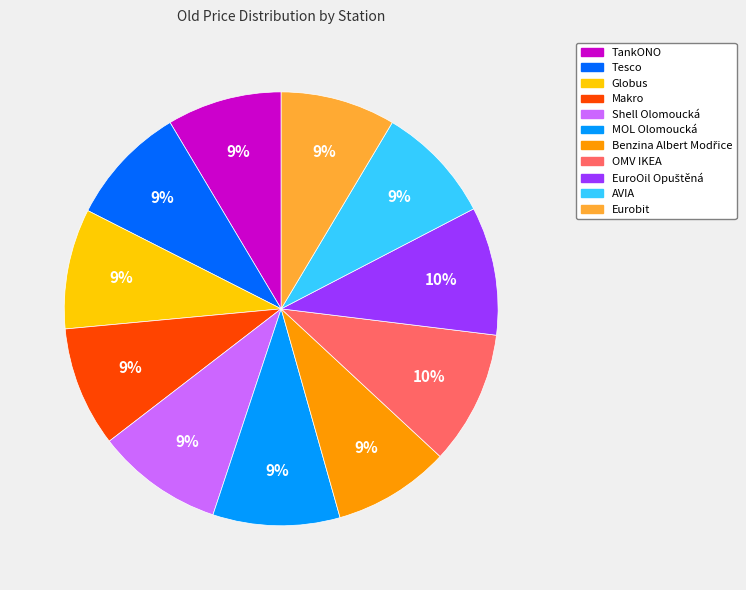

Which has a higher value, Shell Olomoucká or OMV IKEA?

OMV IKEA